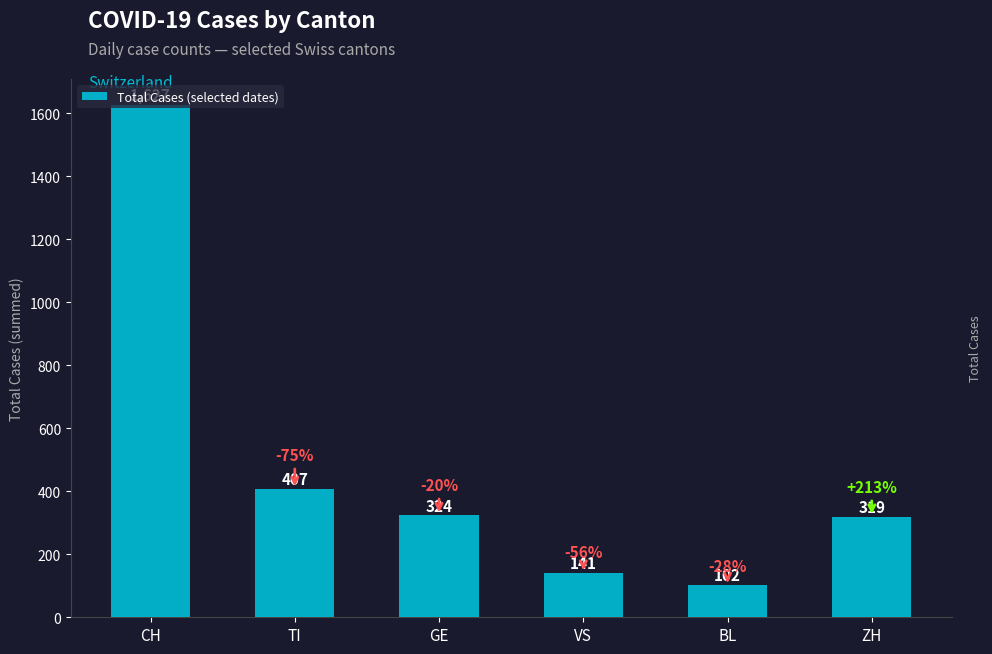

What is the greatest value displayed?

1627